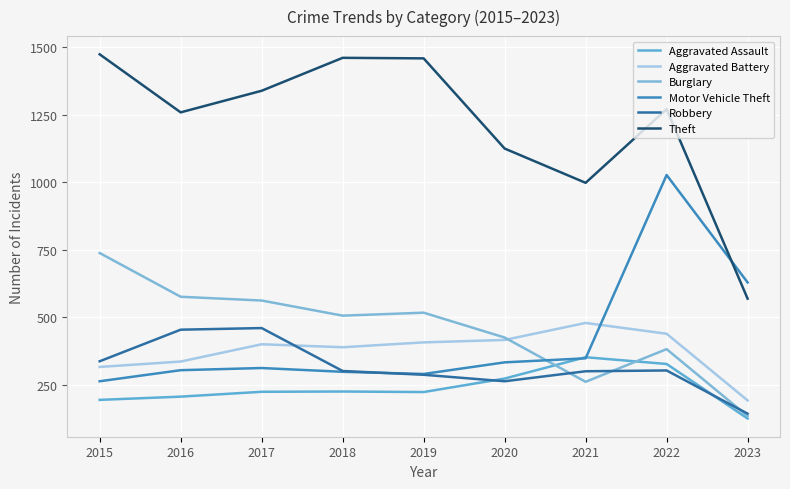

Rank the series by their maximum value, from lowest to highest.

Aggravated Assault, Robbery, Aggravated Battery, Burglary, Motor Vehicle Theft, Theft